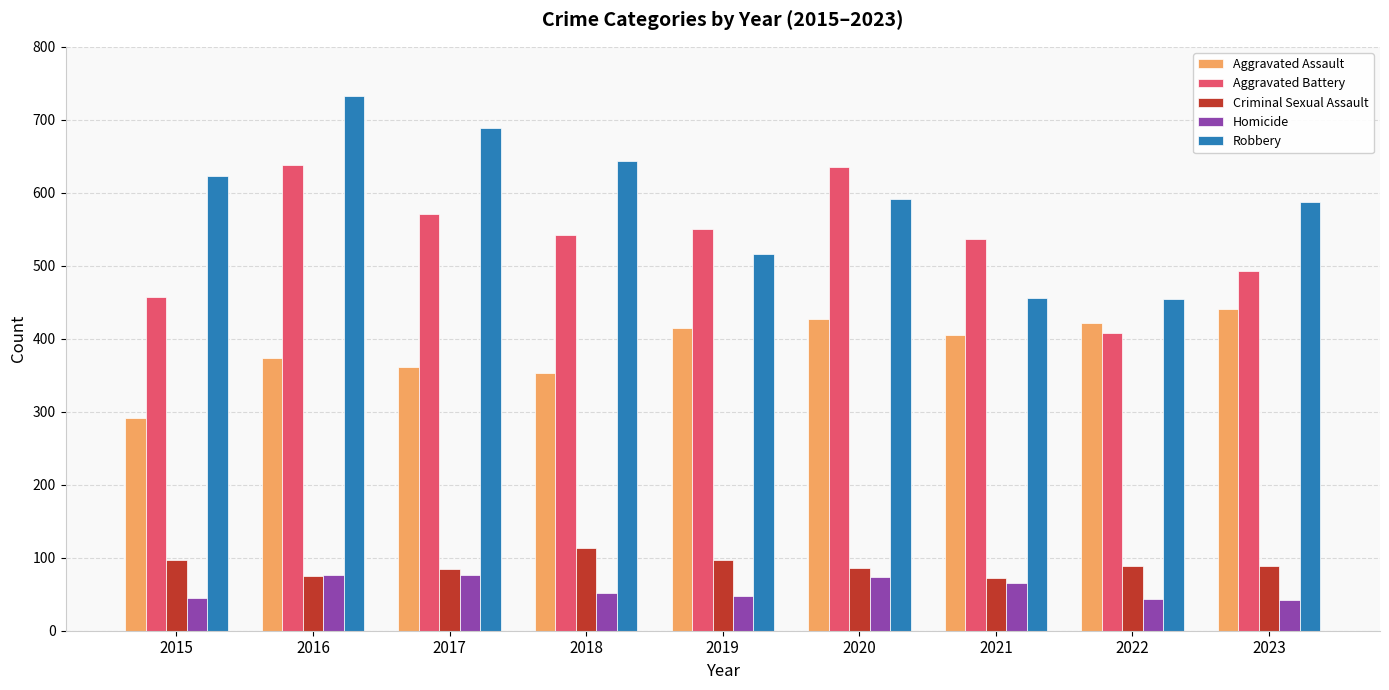

How many groups of bars are there?

9